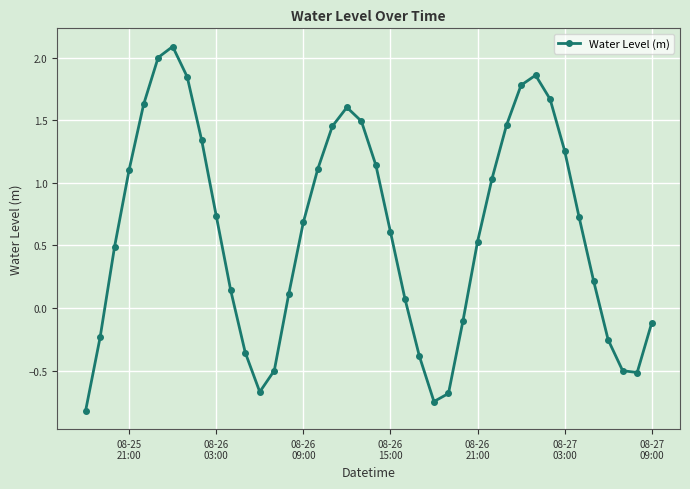

How many interior local peaks (higher than both neighbors) does the data have?

3